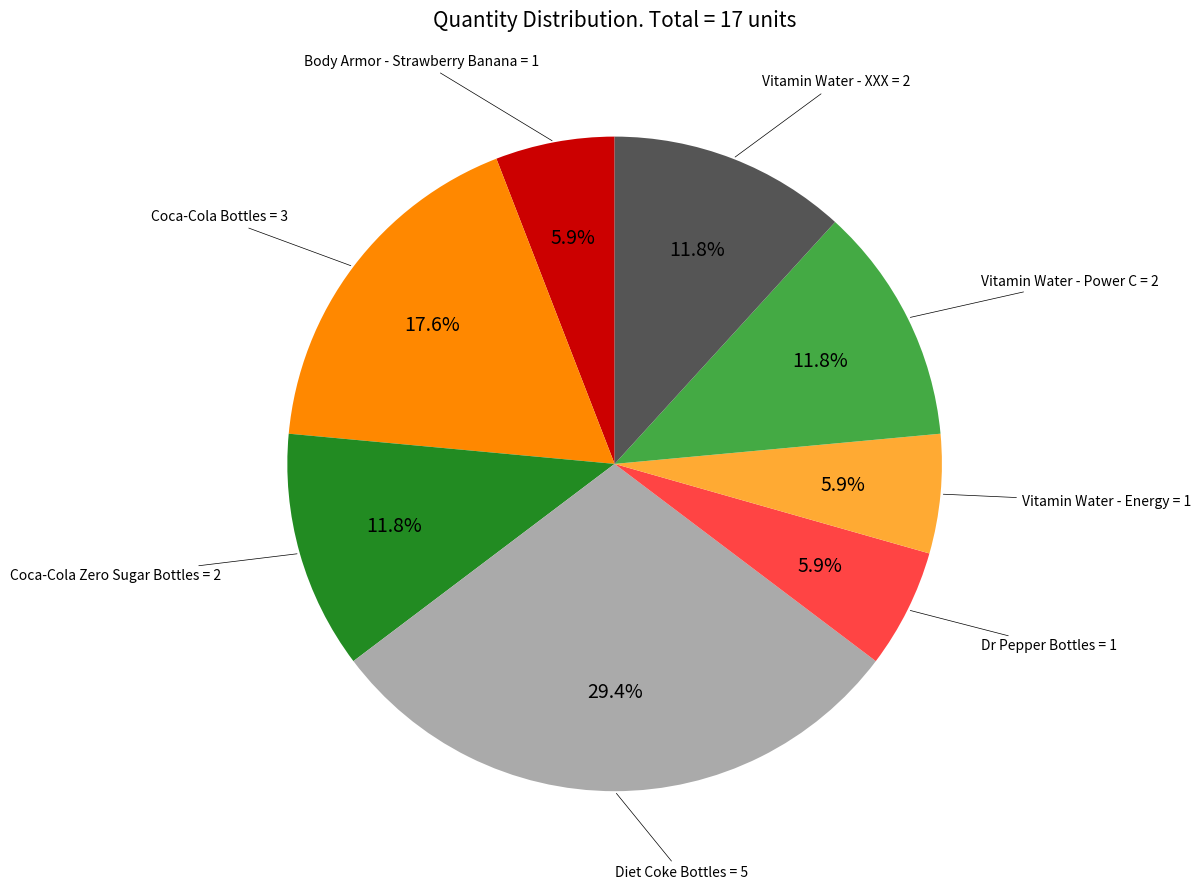

Is there a majority slice in this chart?

No